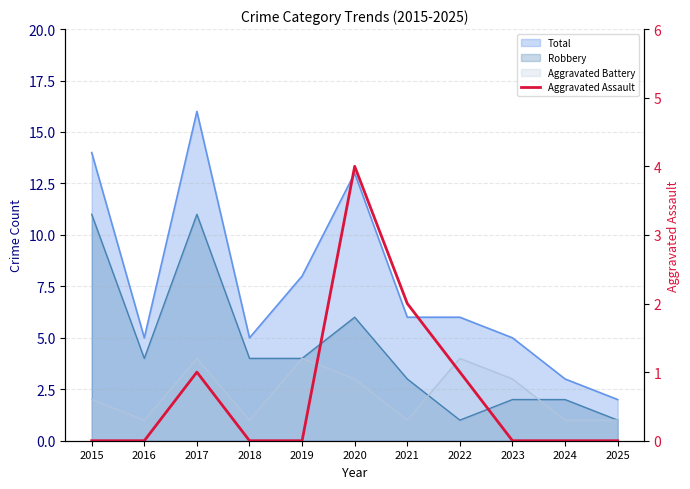

The chart shows a value of 4 at 2020. True or false?

True